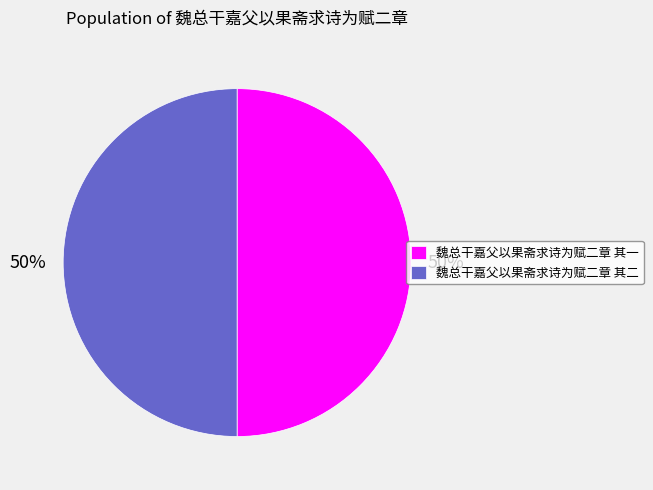

To the nearest percent, what is the average slice percentage?

50%